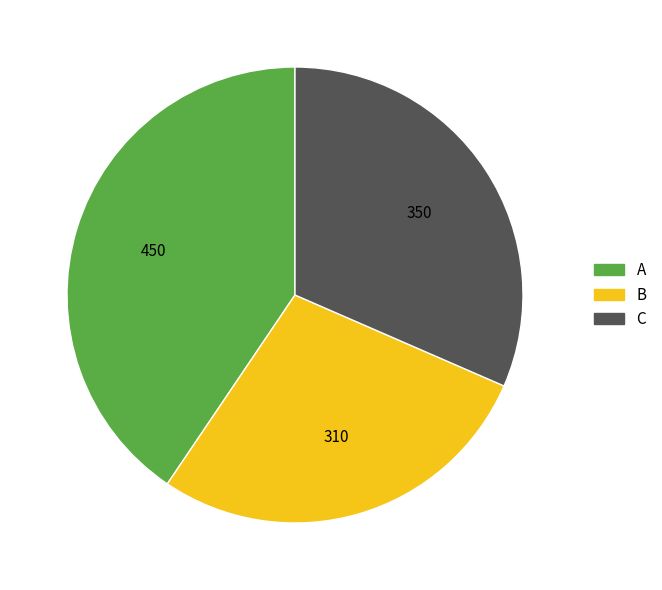

Do A and B together represent more than half of the pie?

Yes